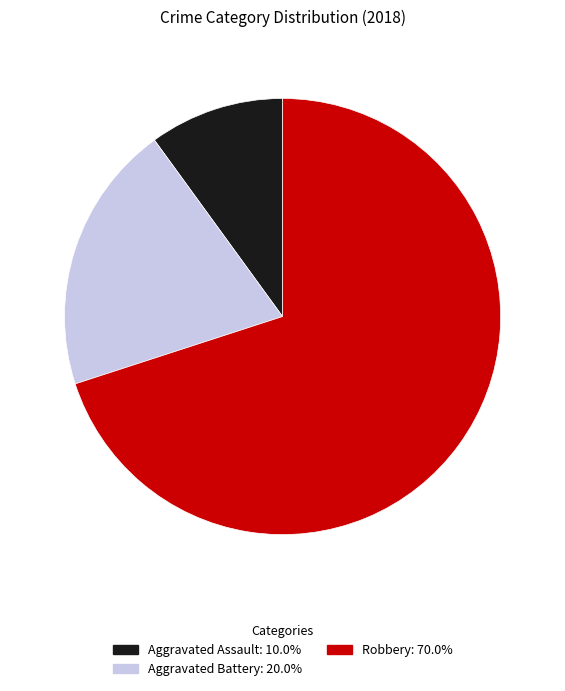

Does Robbery: 70.0% account for over 50% of the chart?

Yes